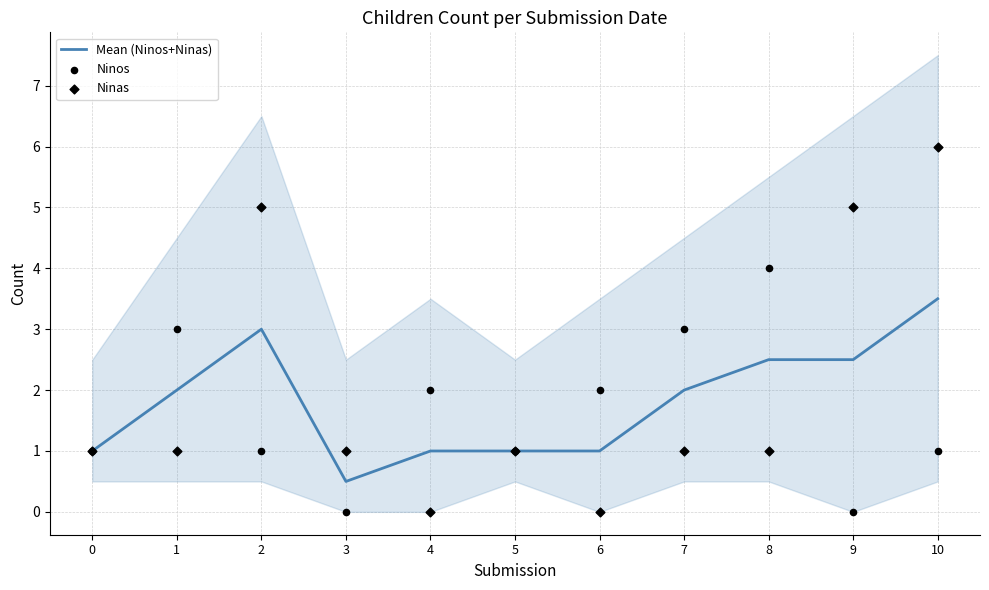

Which series contains the lowest Y value?

Ninos